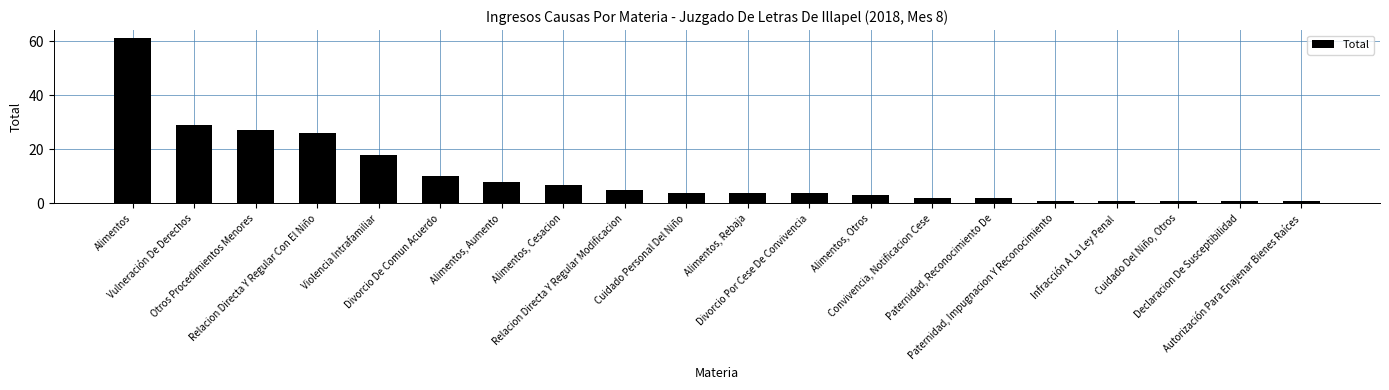

Where is the data nearest to the value 31?

Vulneración De Derechos